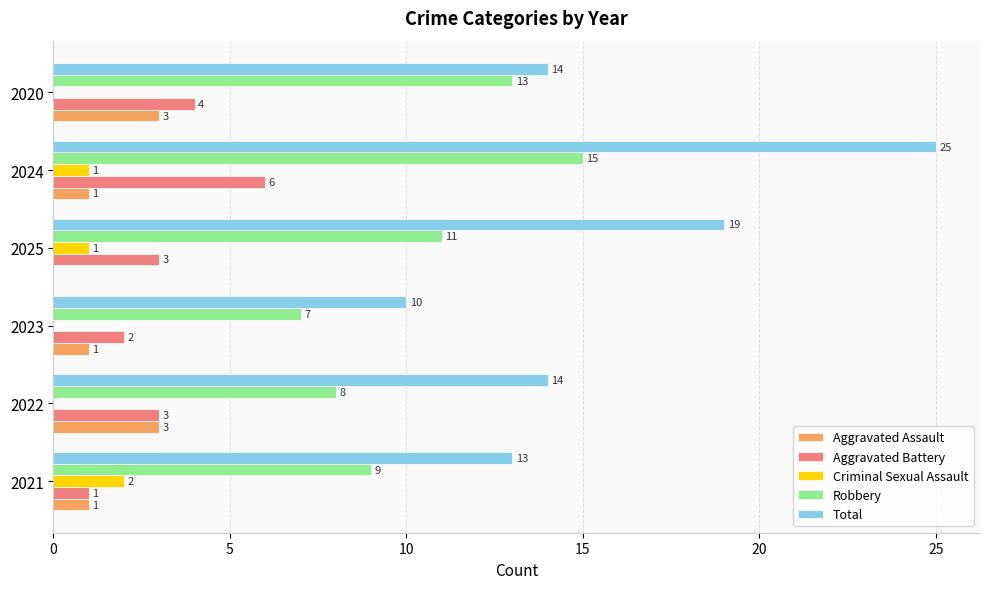

What is the sum of all Criminal Sexual Assault values?

4